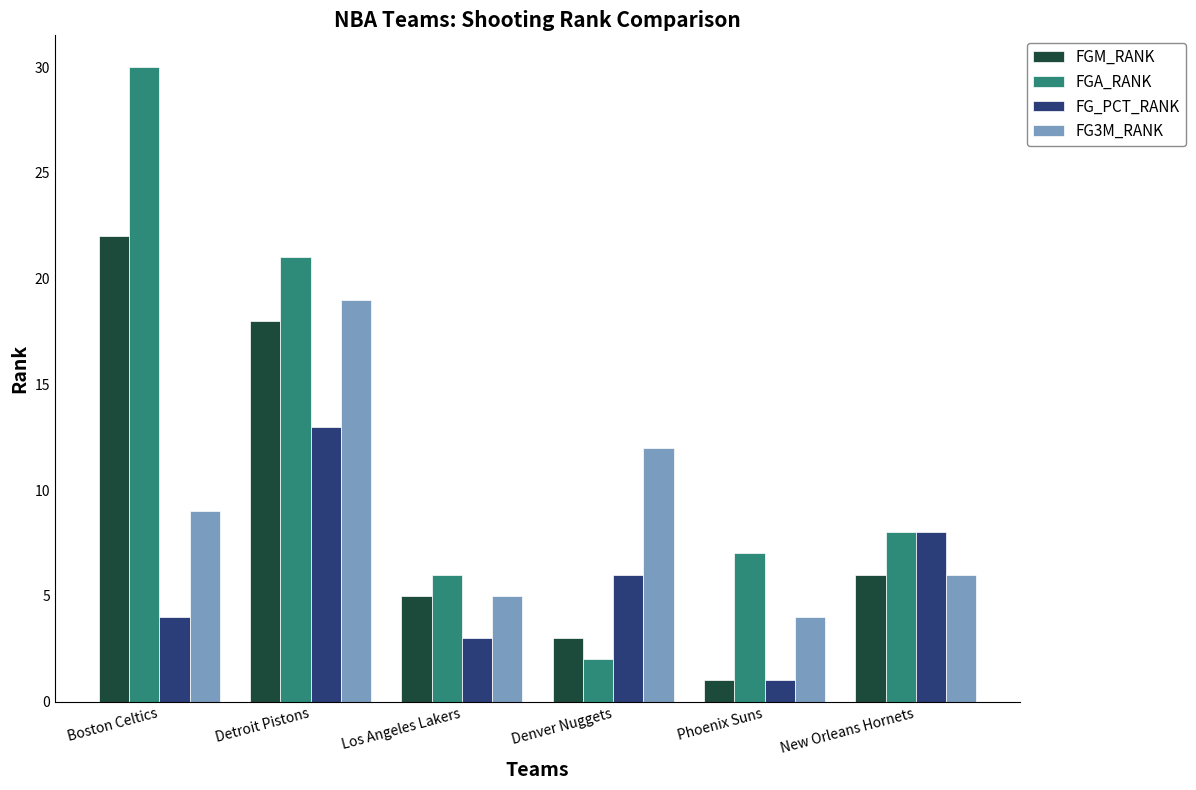

What is the approximate value of FG_PCT_RANK at Detroit Pistons, to the nearest 10?

10